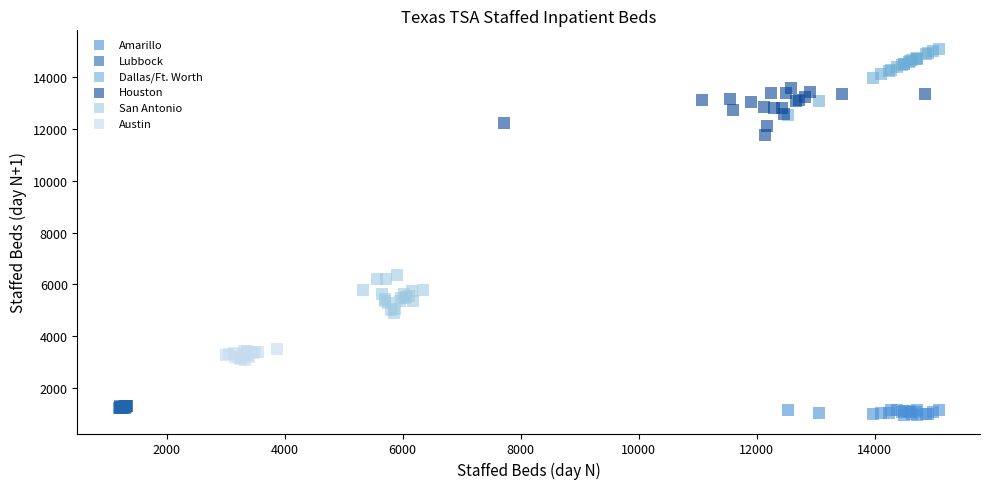

Which series contains the lowest Y value?

Amarillo